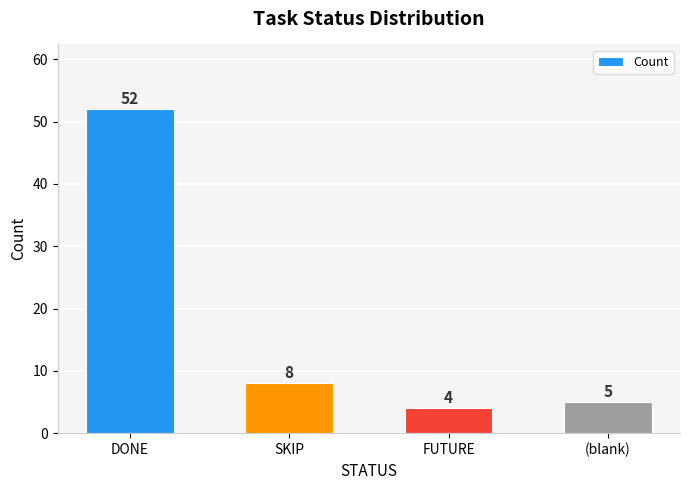

The chart shows a value of 8 at (blank). True or false?

False